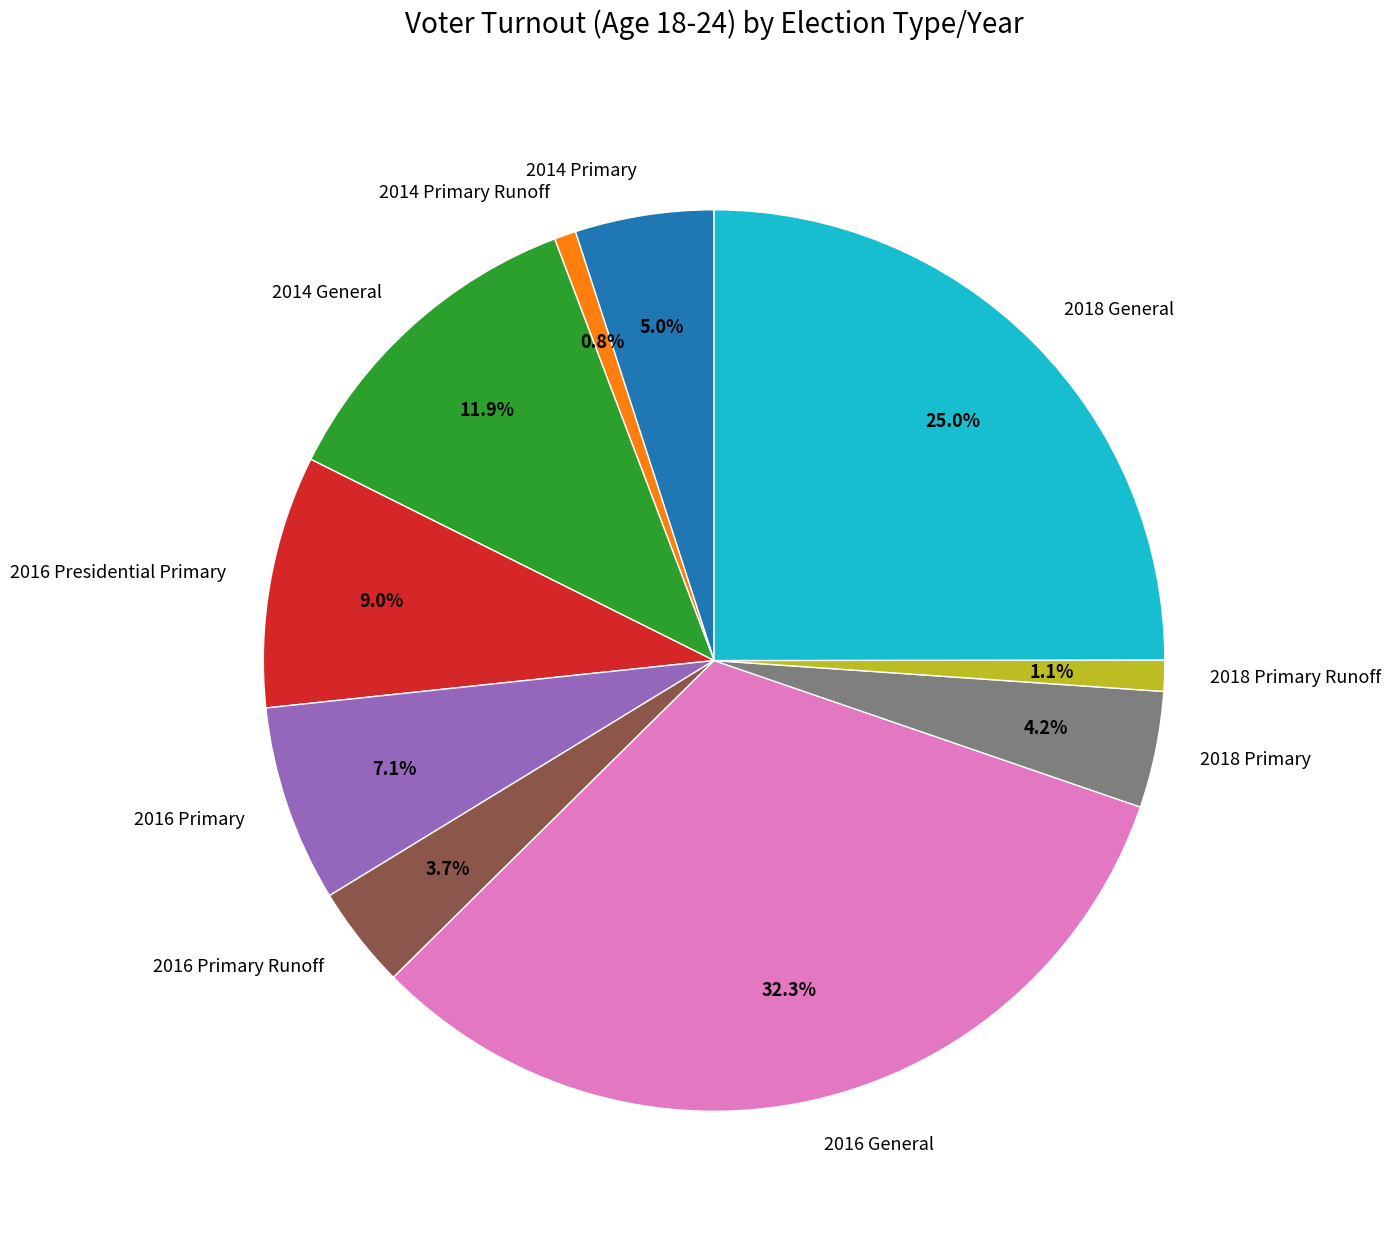

Count the number of slices in the pie.

10